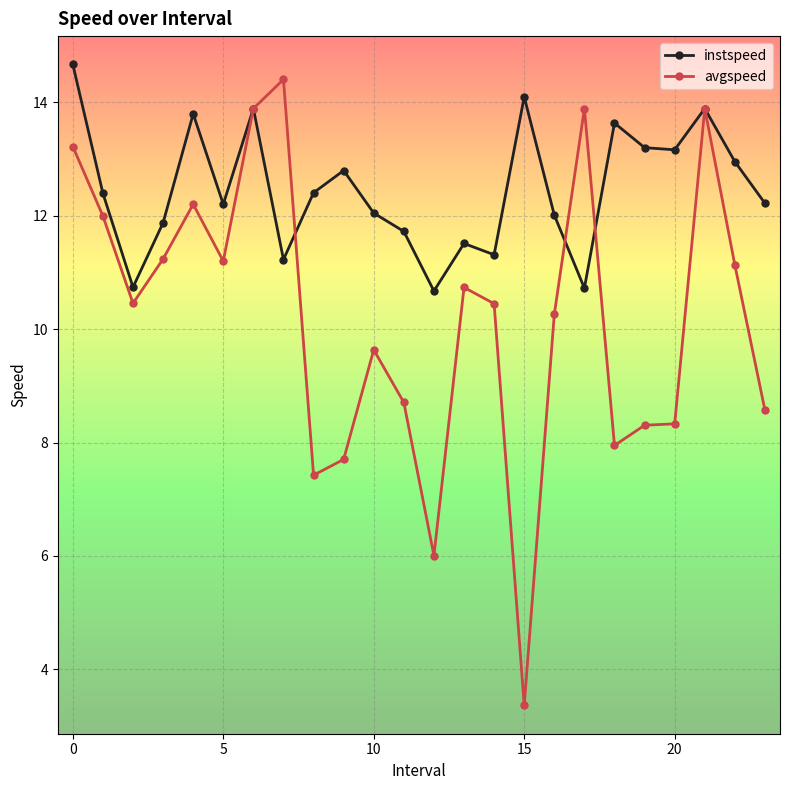

What is the greatest value displayed?

14.7